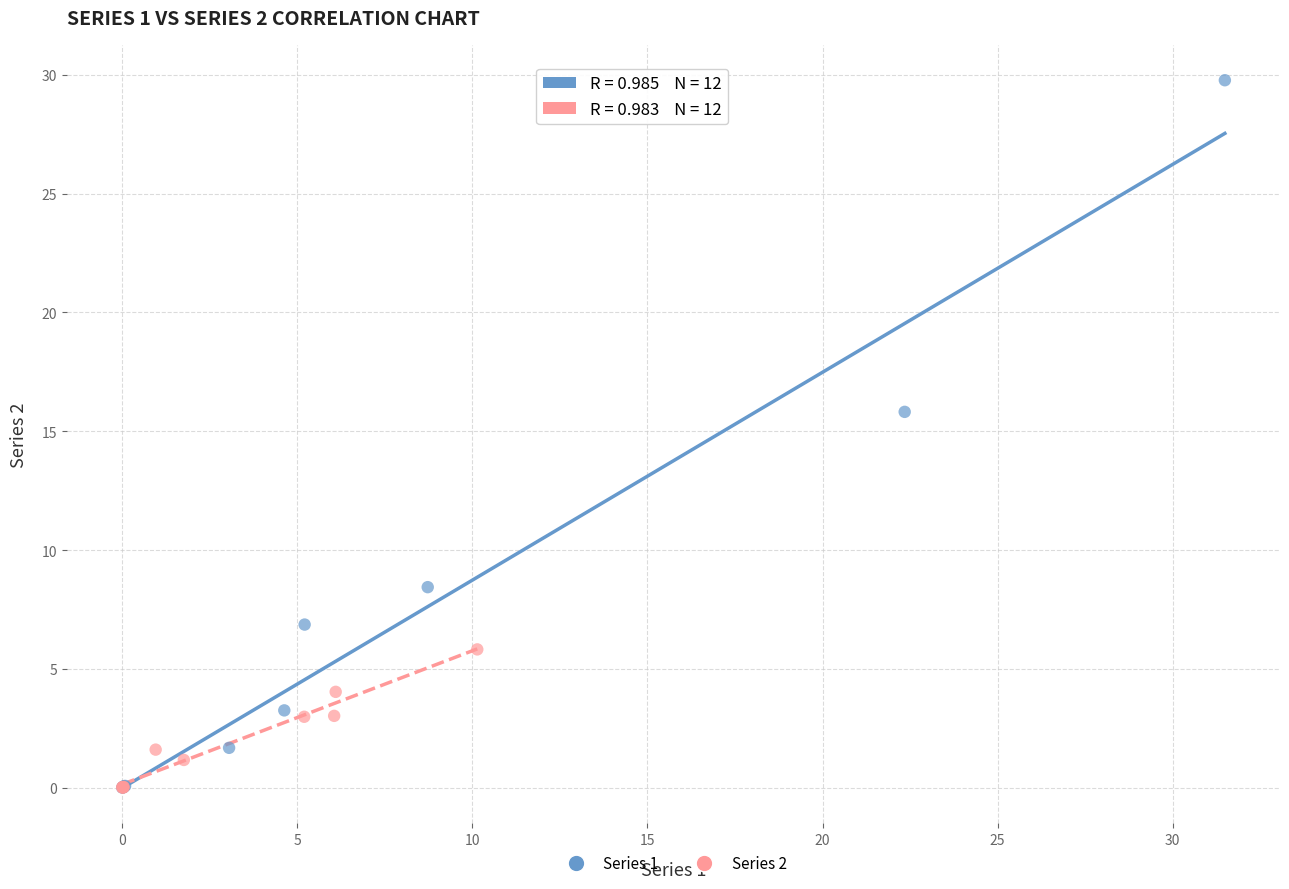

Which series reaches the maximum Y coordinate?

Series 1